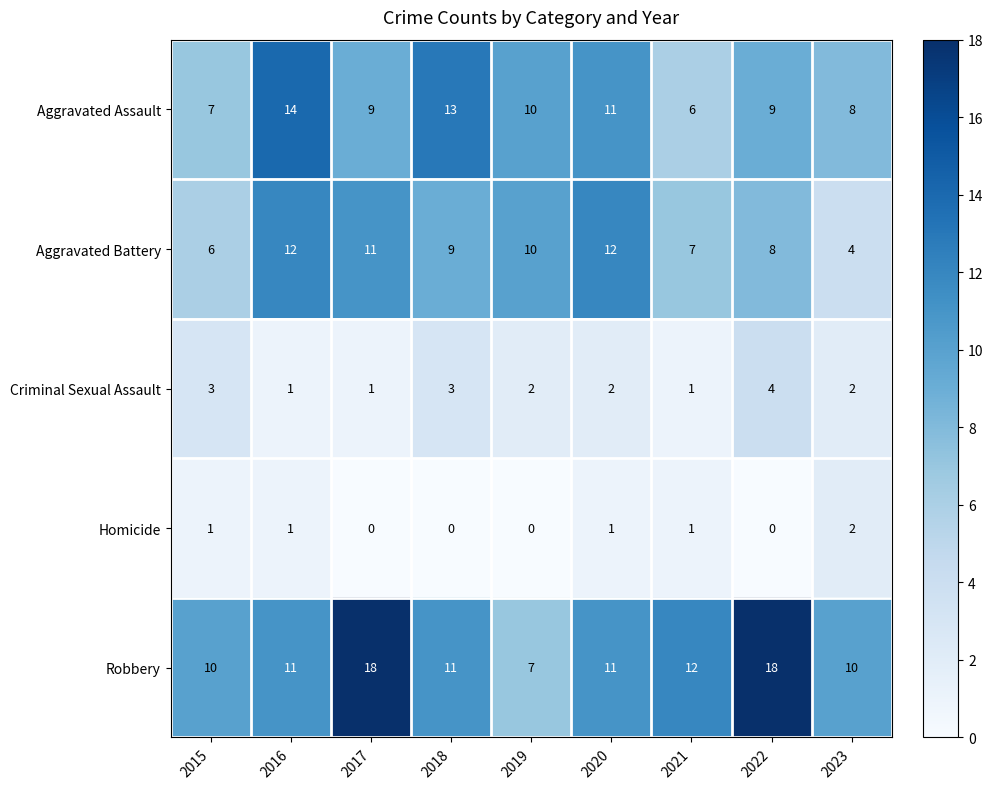

What is the difference between the highest and lowest values at 2016?

13